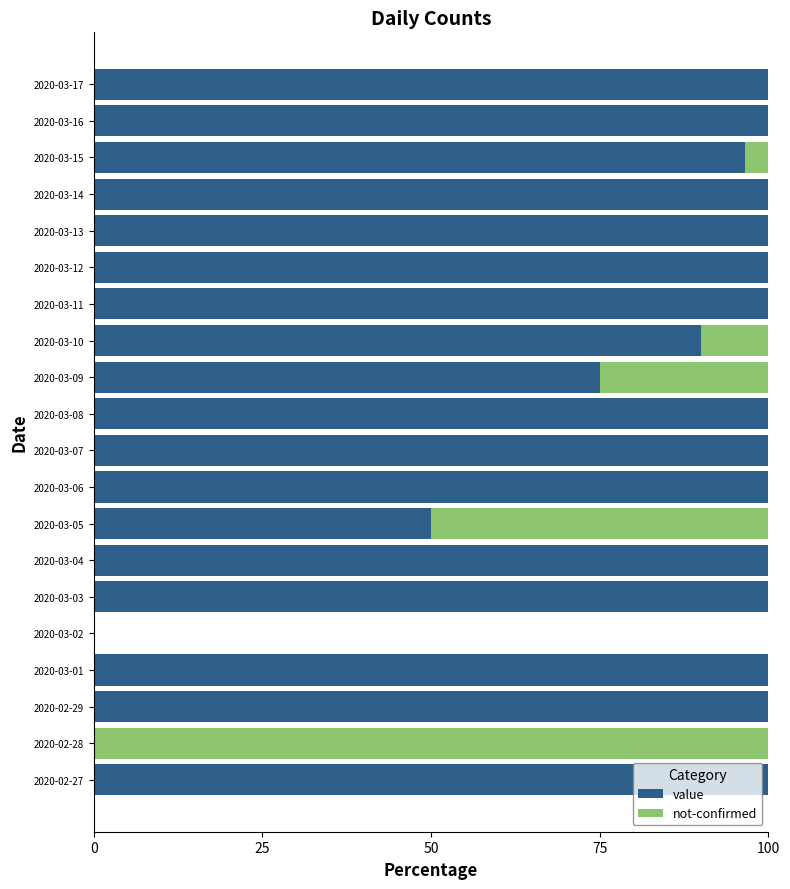

The value series shows 0.0 at 2020-03-02. True or false?

True